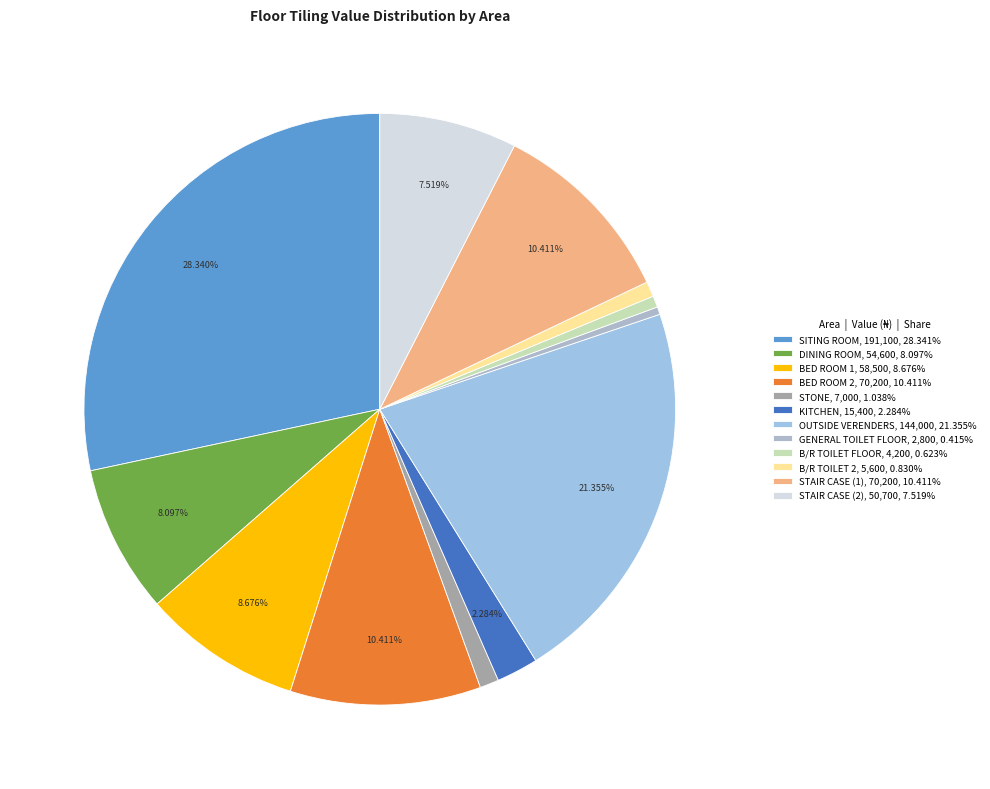

Count the number of slices in the pie.

12